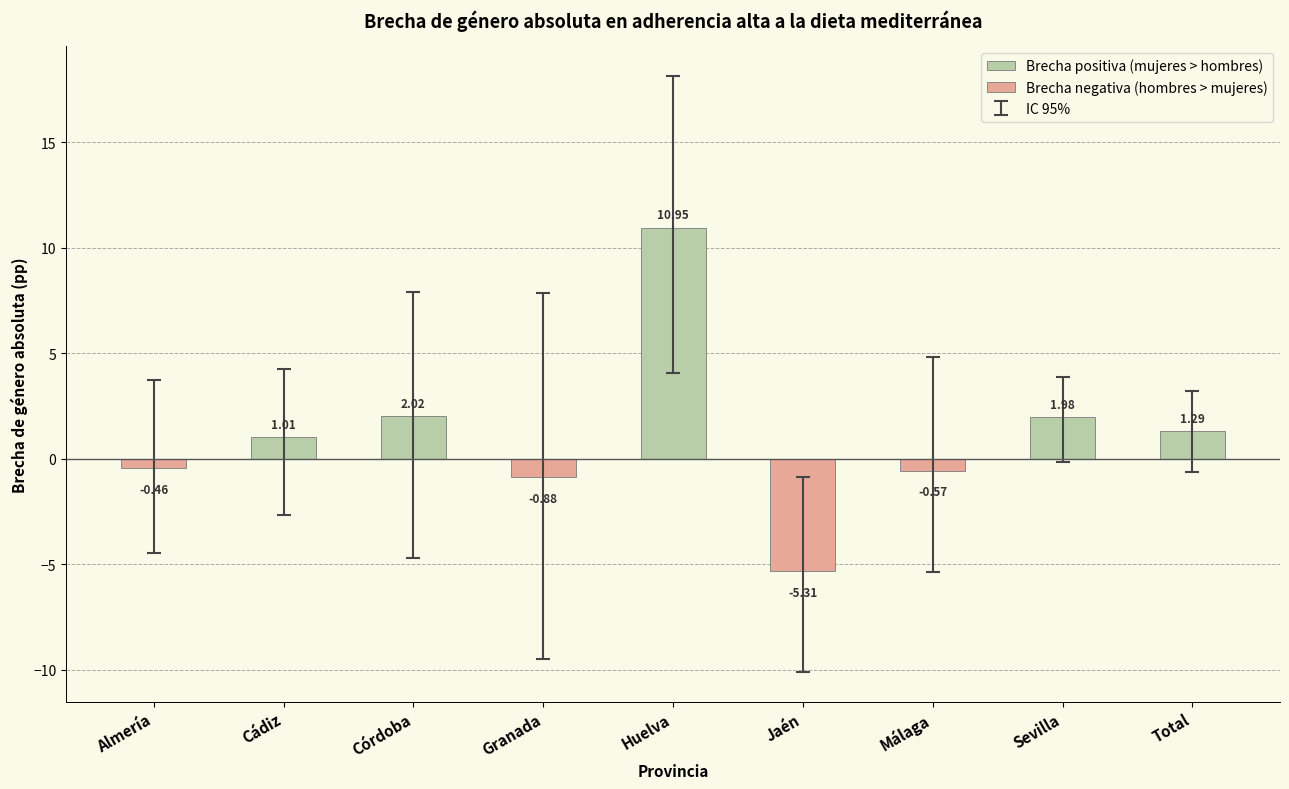

True or false: IC inf absoluta has a value of -0.1 at Sevilla.

True